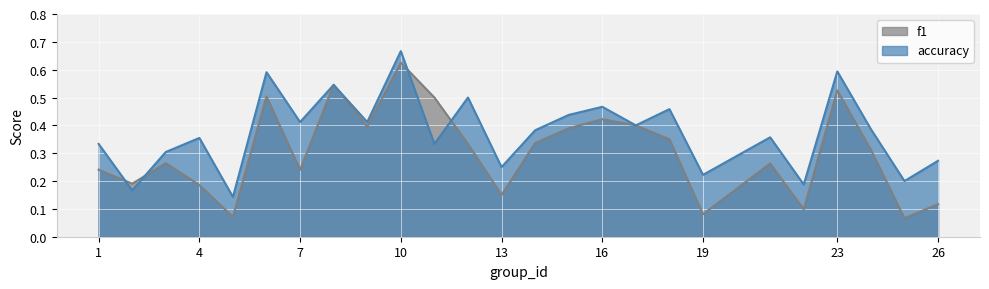

Reading left to right, extract all data points from this chart.

f1: 1=0.2	2=0.2	3=0.3	4=0.2	5=0.1	6=0.5	7=0.2	8=0.5	9=0.4	10=0.6	11=0.5	12=0.3	13=0.2	14=0.3	15=0.4	16=0.4	17=0.4	18=0.4	19=0.1	21=0.3	22=0.1	23=0.5	24=0.3	25=0.1	26=0.1
accuracy: 1=0.3	2=0.2	3=0.3	4=0.4	5=0.1	6=0.6	7=0.4	8=0.5	9=0.4	10=0.7	11=0.3	12=0.5	13=0.2	14=0.4	15=0.4	16=0.5	17=0.4	18=0.5	19=0.2	21=0.4	22=0.2	23=0.6	24=0.4	25=0.2	26=0.3